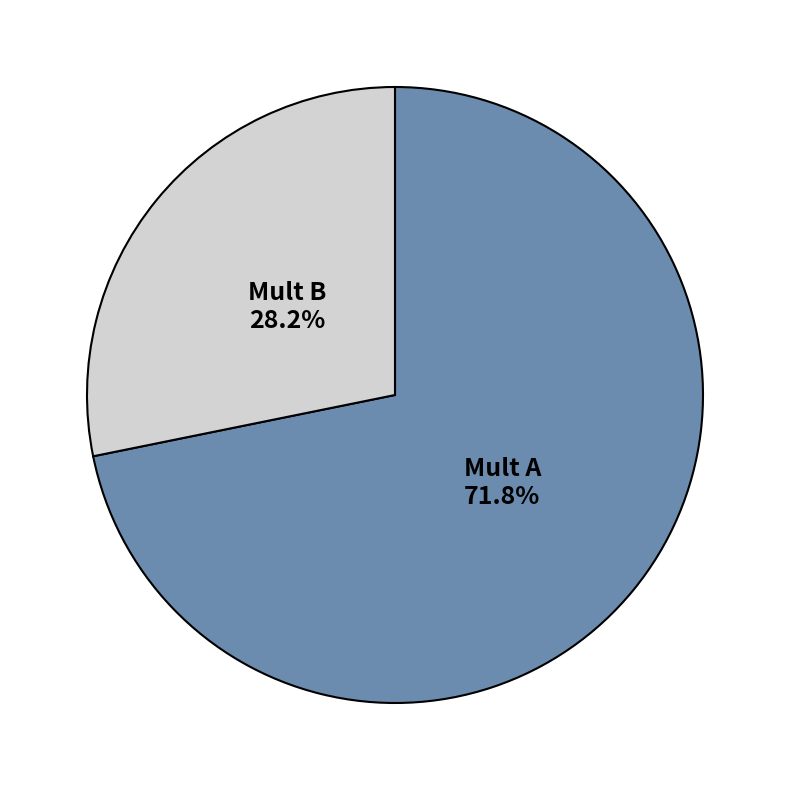

Is there a majority slice in this chart?

Yes